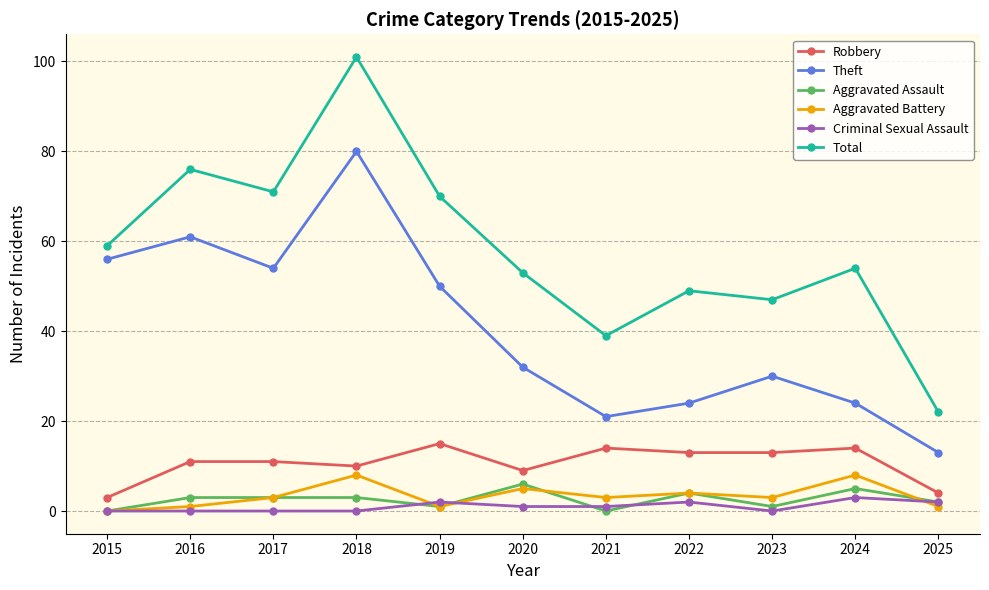

Is it true that Aggravated Battery equals 5 at 2020?

True